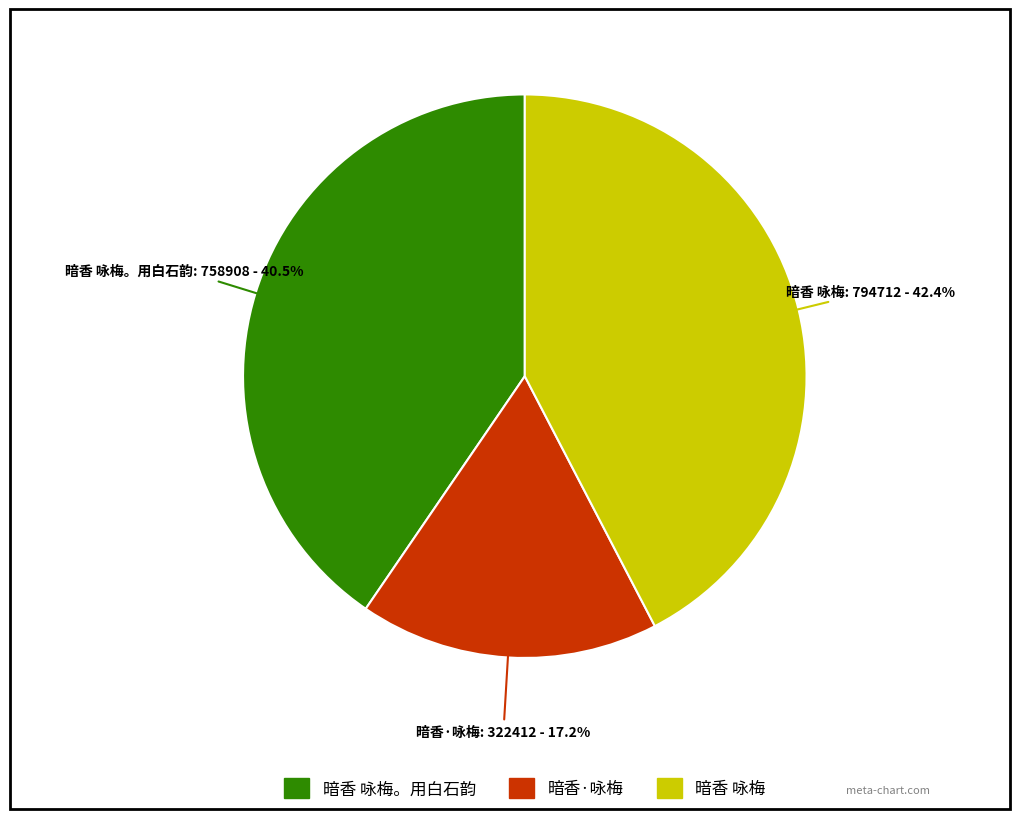

Approximately how many times larger is the value at 暗香·咏梅 compared to 暗香 咏梅。用白石韵?

0.4